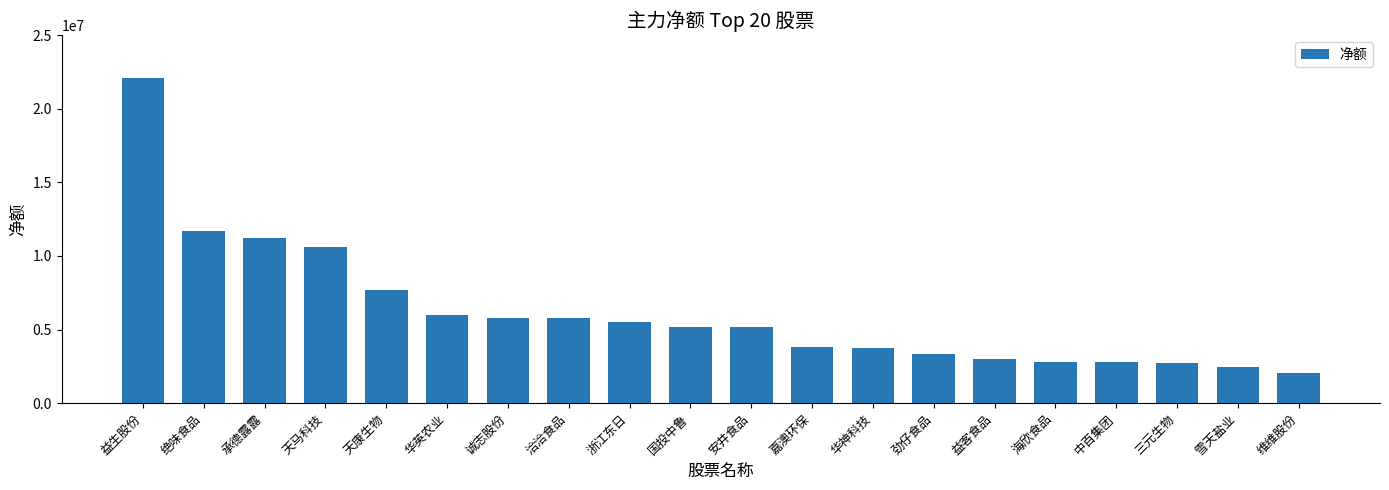

The value at 益生股份 is 22084938. True or false?

True